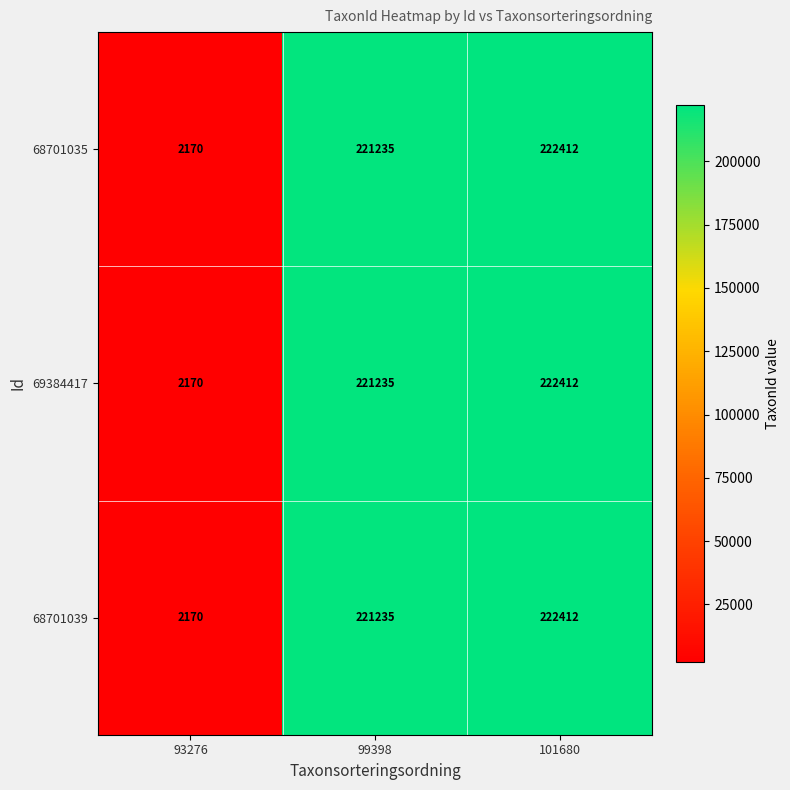

Which category has the lowest value across all series?

93276